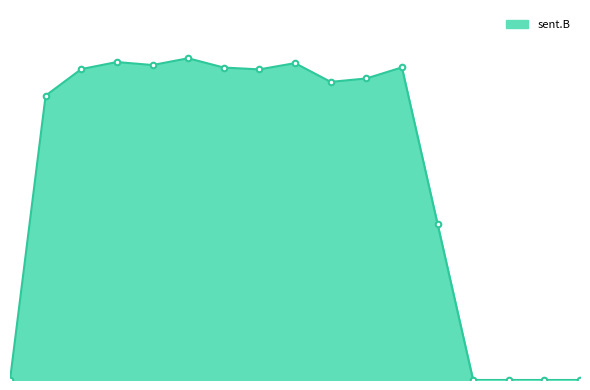

Does the chart display data point markers on the line(s)?

No